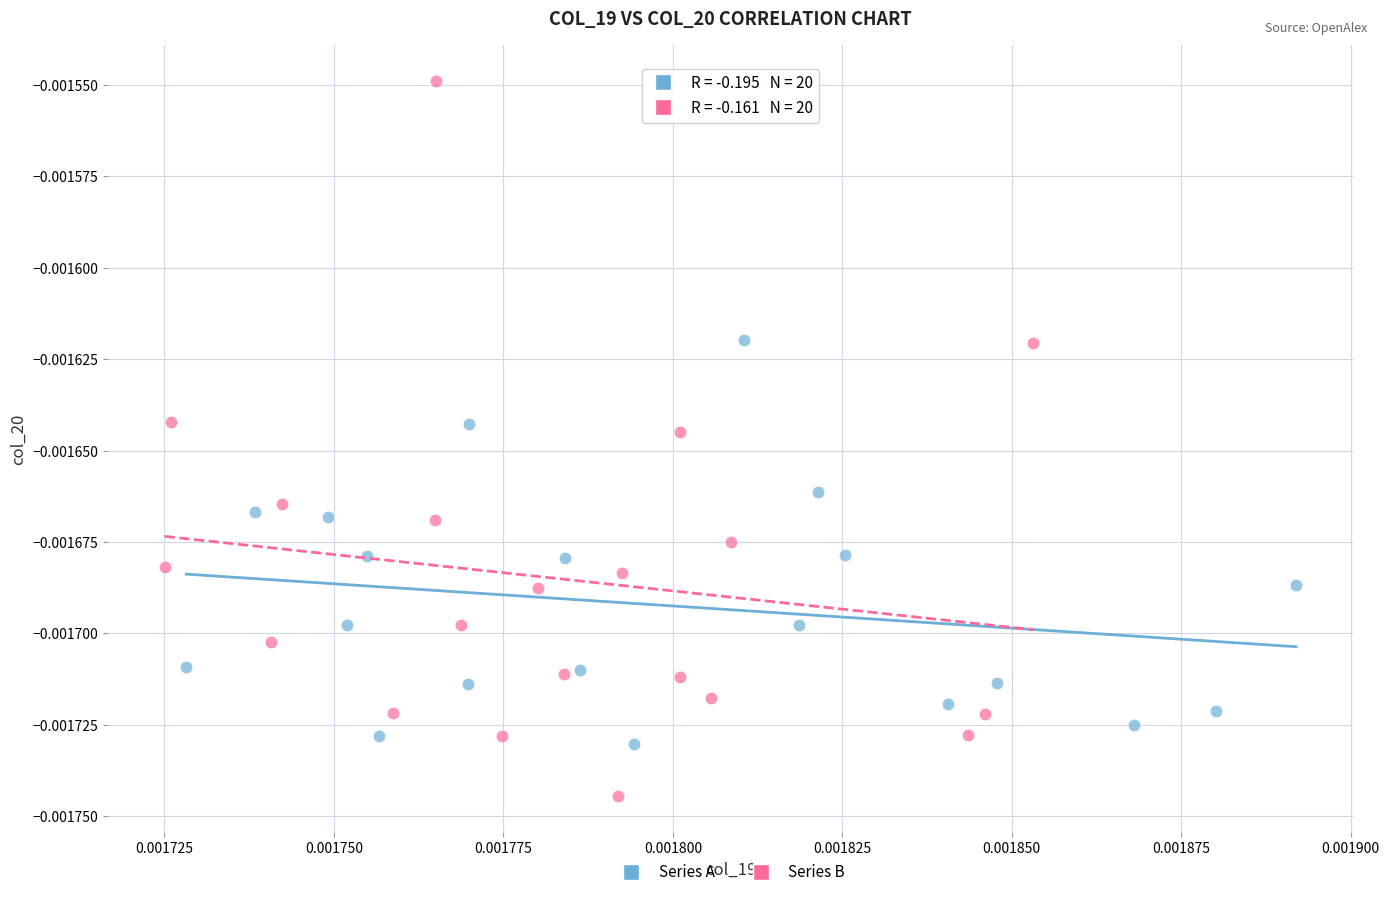

What are all the series names shown in the legend?

Series A, Series B